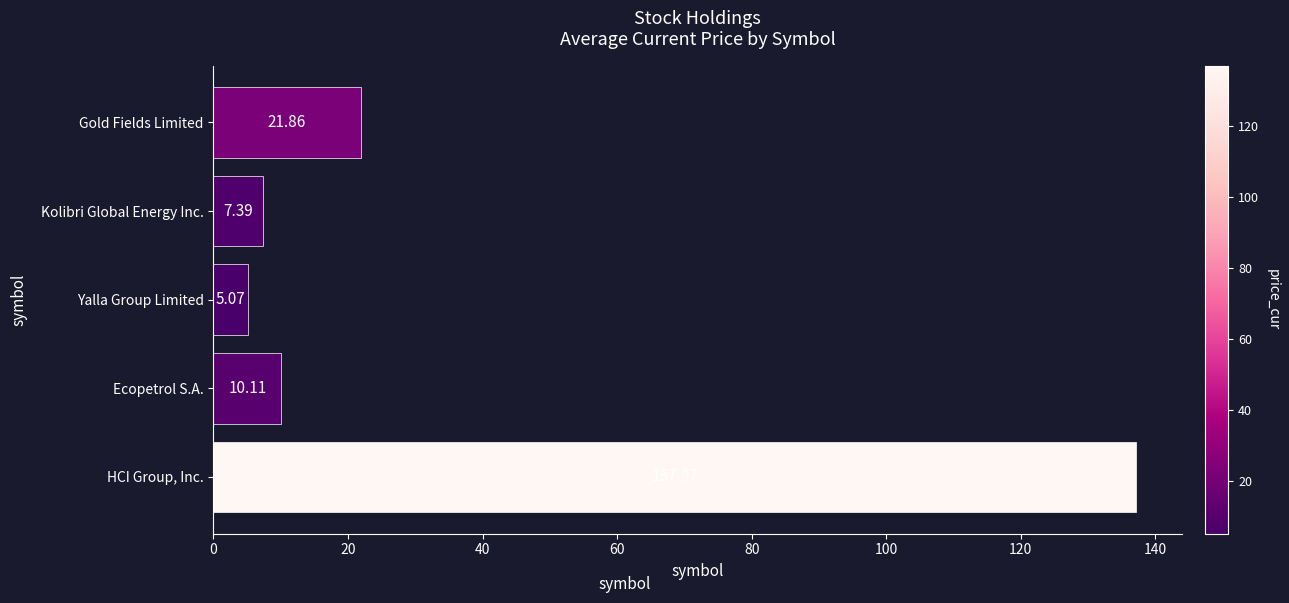

Approximately how many times larger is the value at Kolibri Global Energy Inc. compared to Gold Fields Limited?

0.3